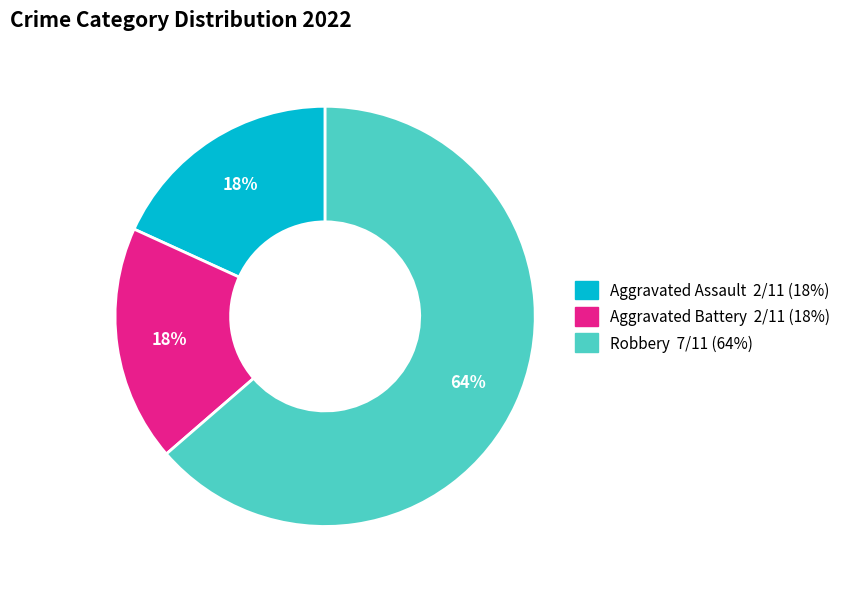

Is there a majority slice in this chart?

Yes